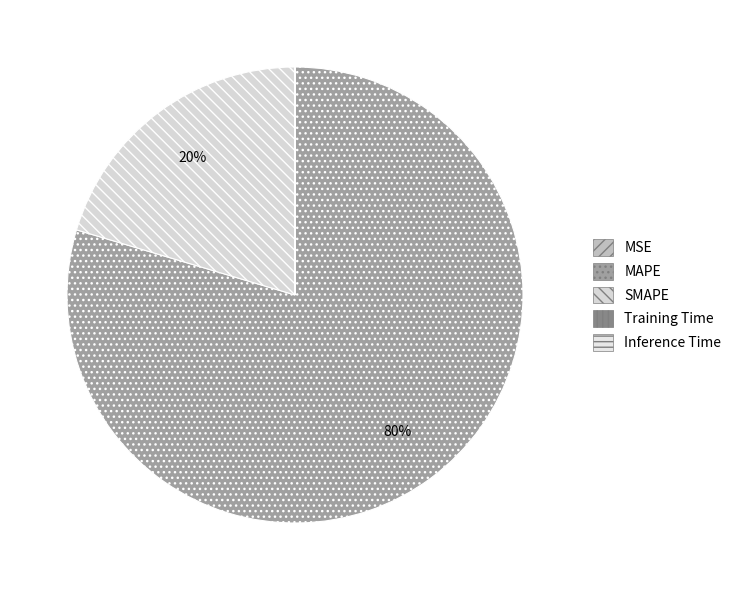

Which slice is the largest?

MAPE